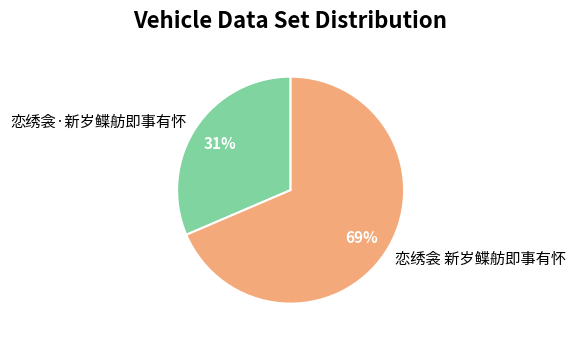

To the nearest percent, what portion does 恋绣衾 新岁鲽舫即事有怀 represent?

69%